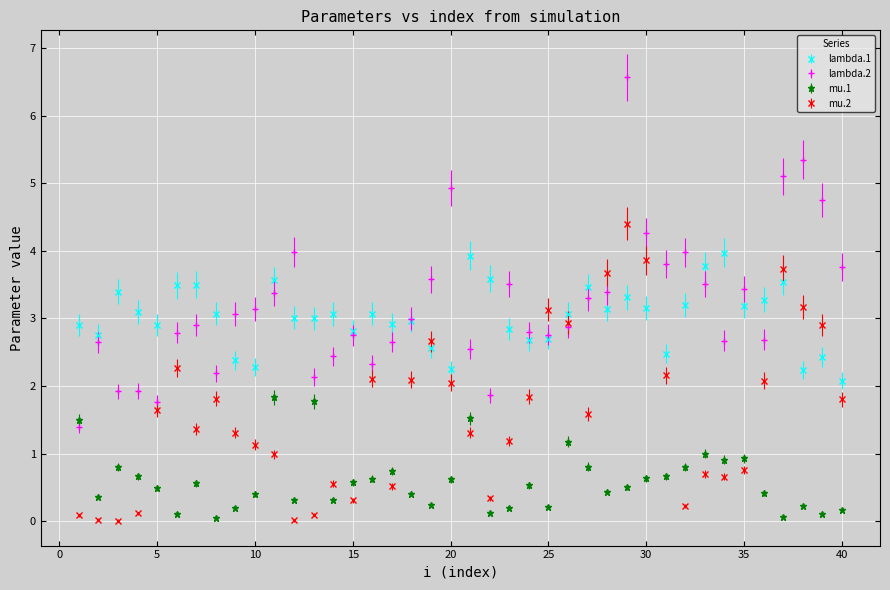

Rank the series by their maximum value, from lowest to highest.

mu.1, lambda.1, mu.2, lambda.2